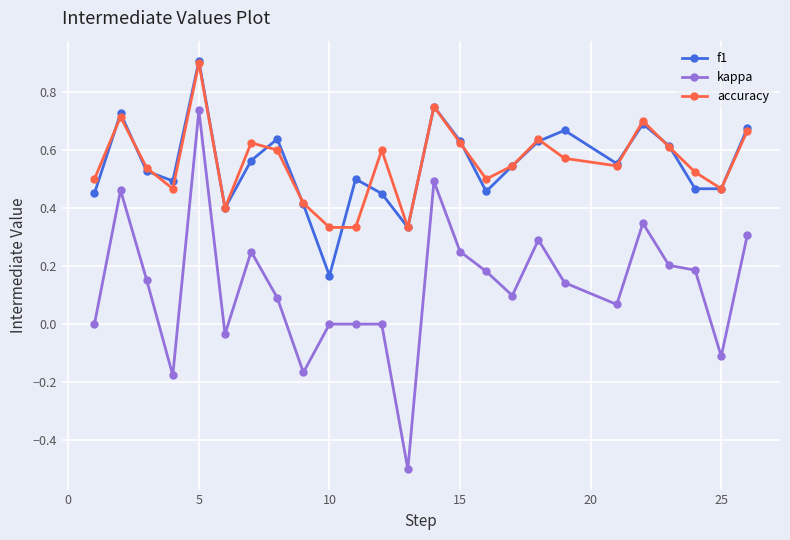

What are all the series names shown in the legend?

f1, kappa, accuracy